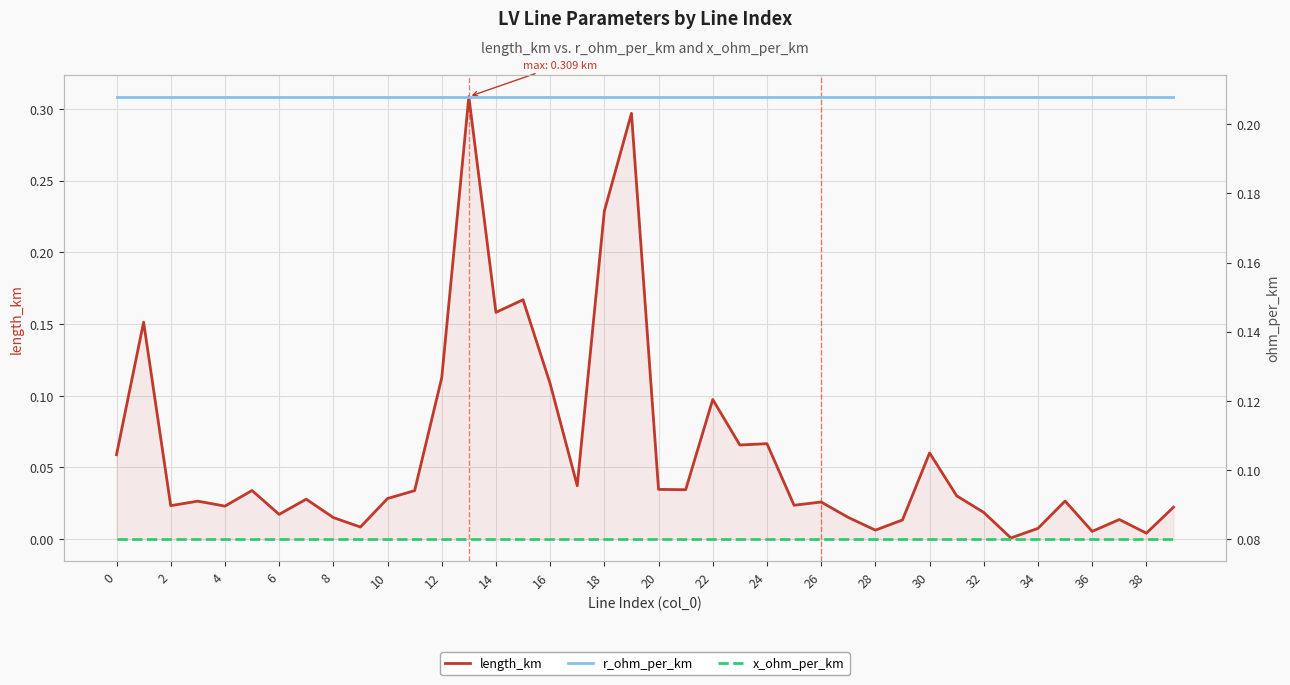

How many interior local valleys does the length_km series have?

13